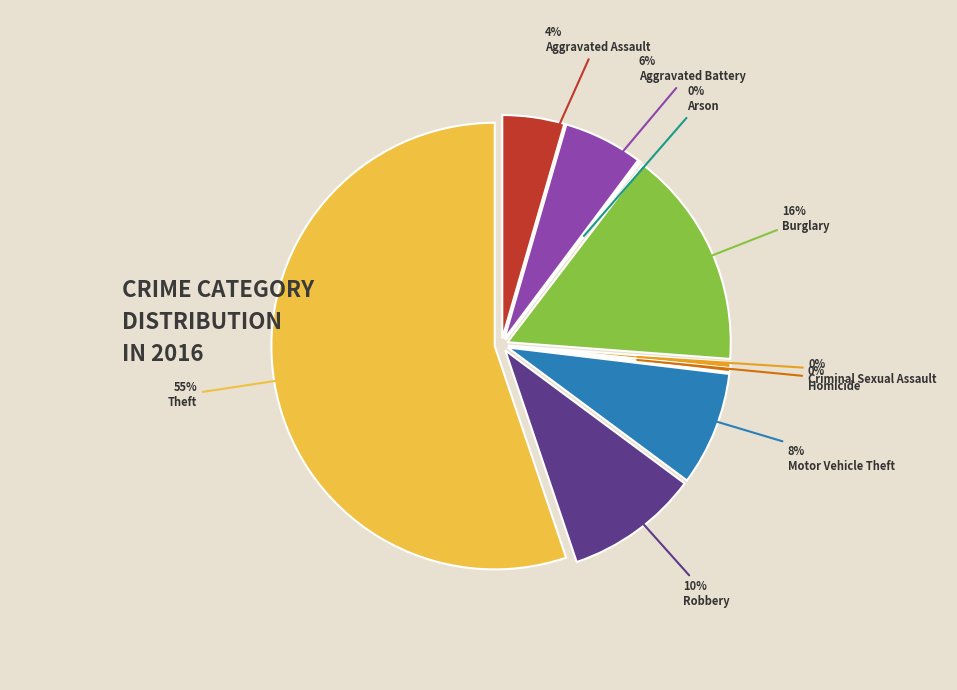

The Arson slice represents 0% of the pie. True or false?

True